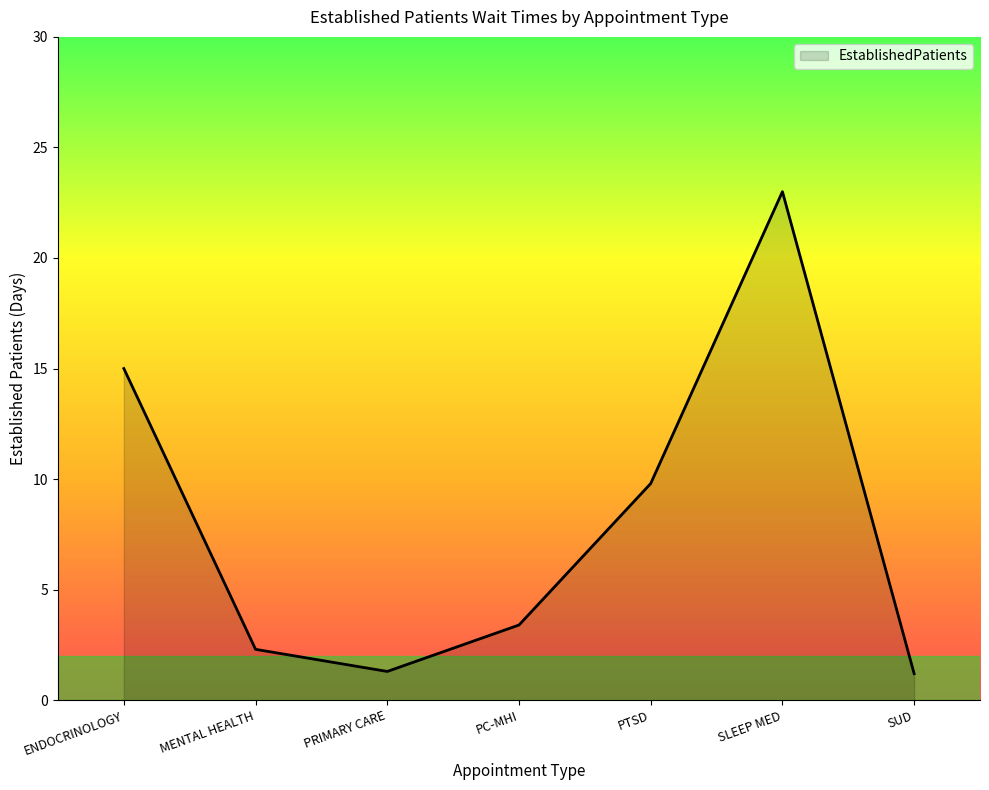

What position from the right is PRIMARY CARE?

5